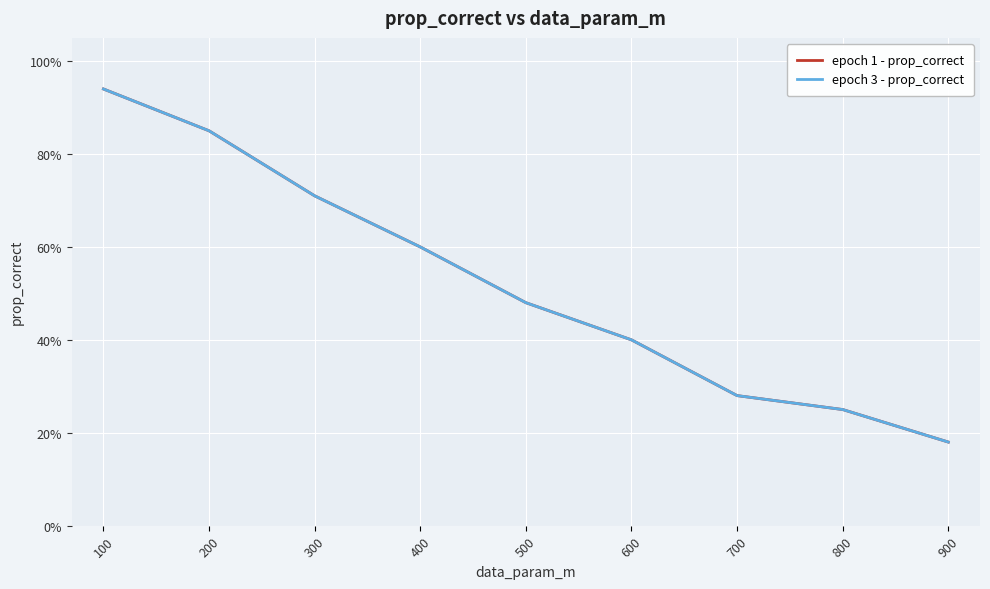

At which label is epoch 3 - prop_correct closest to 0?

900